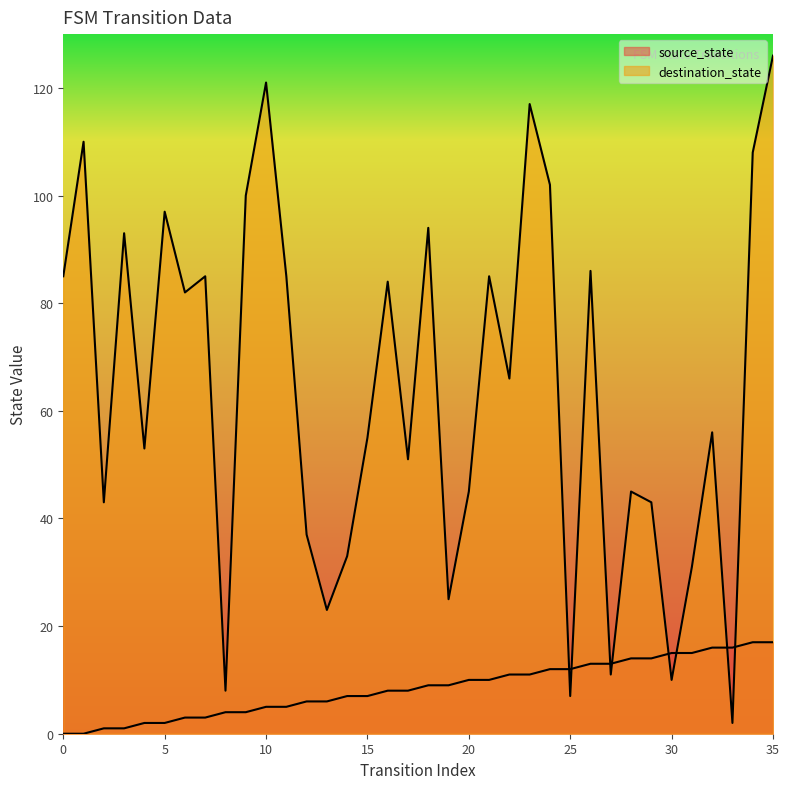

True or false: destination_state has a value of 15 at 17.

False